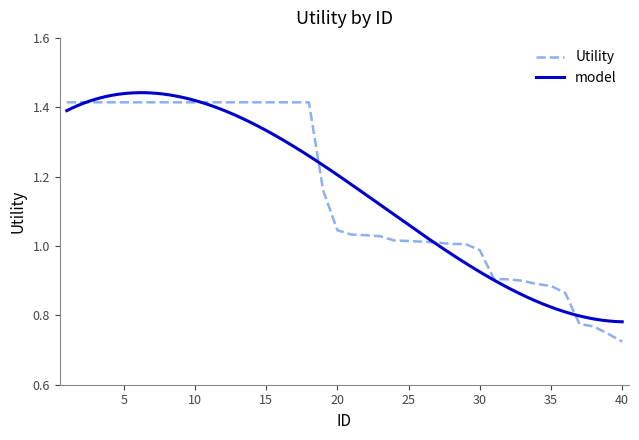

Is it true that the value at 29 is 1.7?

False